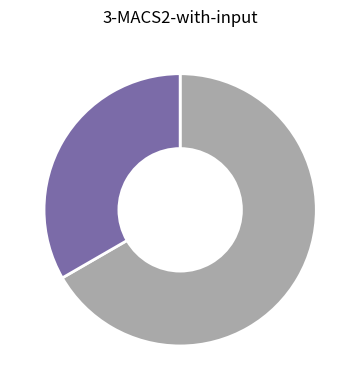

Is there any slice that represents more than half of the pie?

Yes